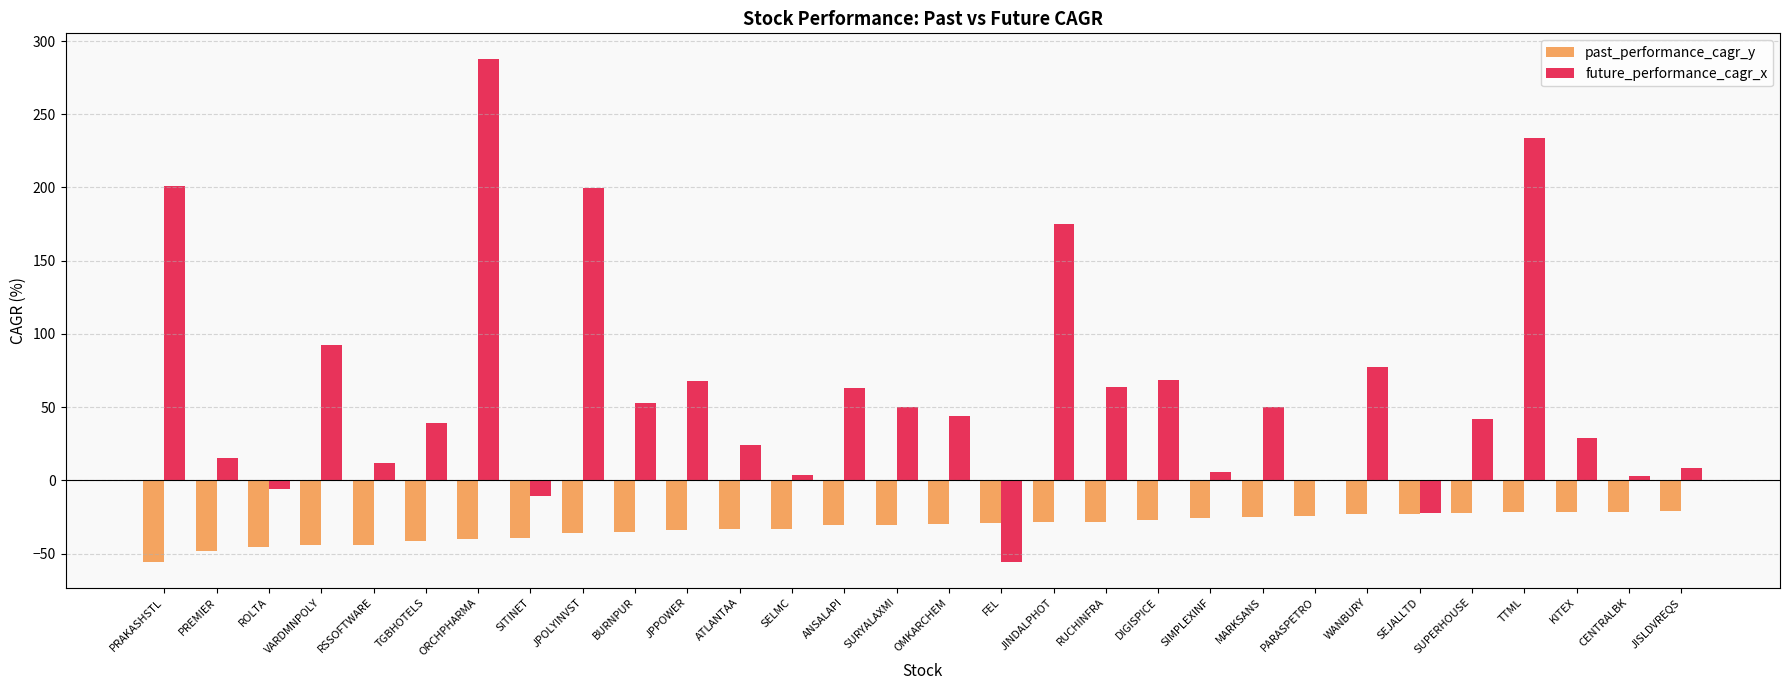

What is the sum of all future_performance_cagr_x values?

1817.5